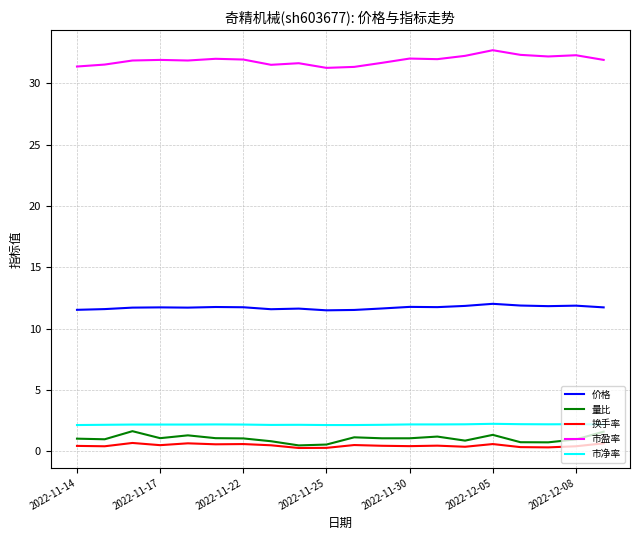

True or false: 量比 and 市盈率 intersect in this chart.

False